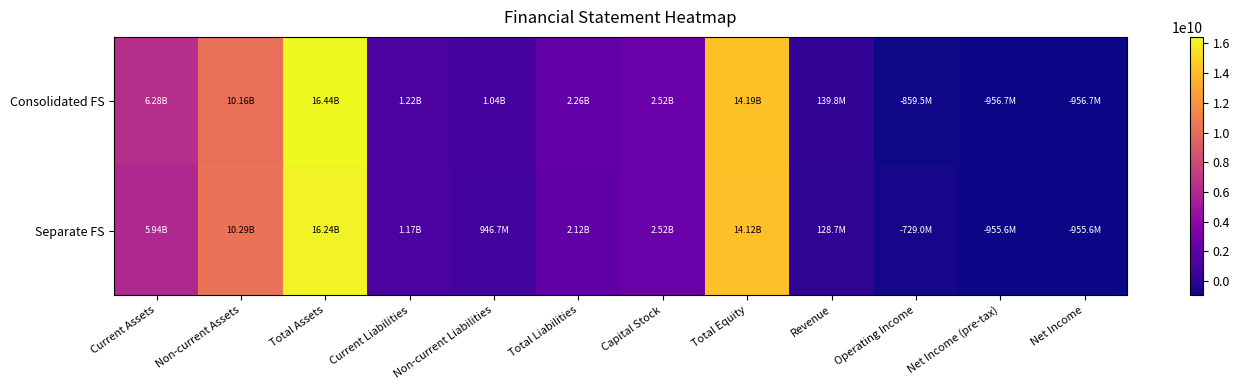

Reading right to left, extract all data points from this chart.

Consolidated FS: Net Income=-956732981	Net Income (pre-tax)=-956732981	Operating Income=-859513613	Revenue=139784483	Total Equity=14185960862	Capital Stock=2522092000	Total Liabilities=2257587937	Non-current Liabilities=1039148871	Current Liabilities=1218439066	Total Assets=16443548799	Non-current Assets=10163526094	Current Assets=6280022705
Separate FS: Net Income=-955586925	Net Income (pre-tax)=-955586925	Operating Income=-728971640	Revenue=128679088	Total Equity=14117201391	Capital Stock=2522092000	Total Liabilities=2119410908	Non-current Liabilities=946727647	Current Liabilities=1172683261	Total Assets=16236612299	Non-current Assets=10294564058	Current Assets=5942048241